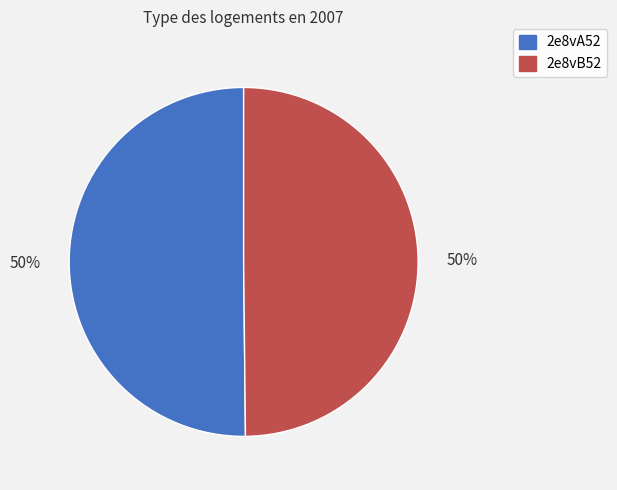

Do 2e8vB52 and 2e8vA52 together represent more than half of the pie?

Yes